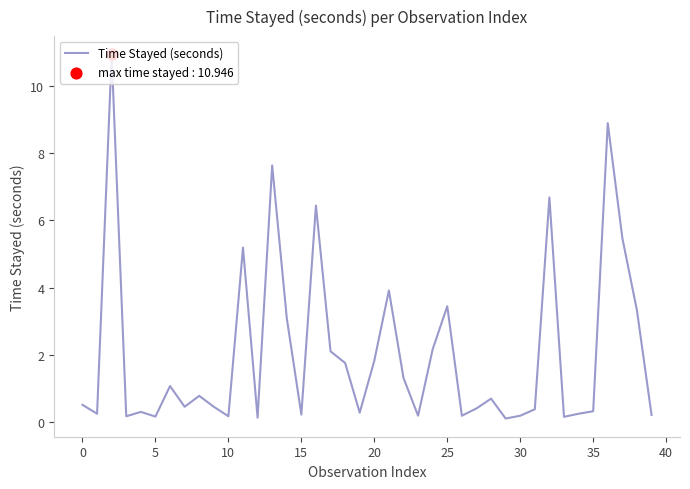

What is the difference between the maximum and minimum values?

10.8